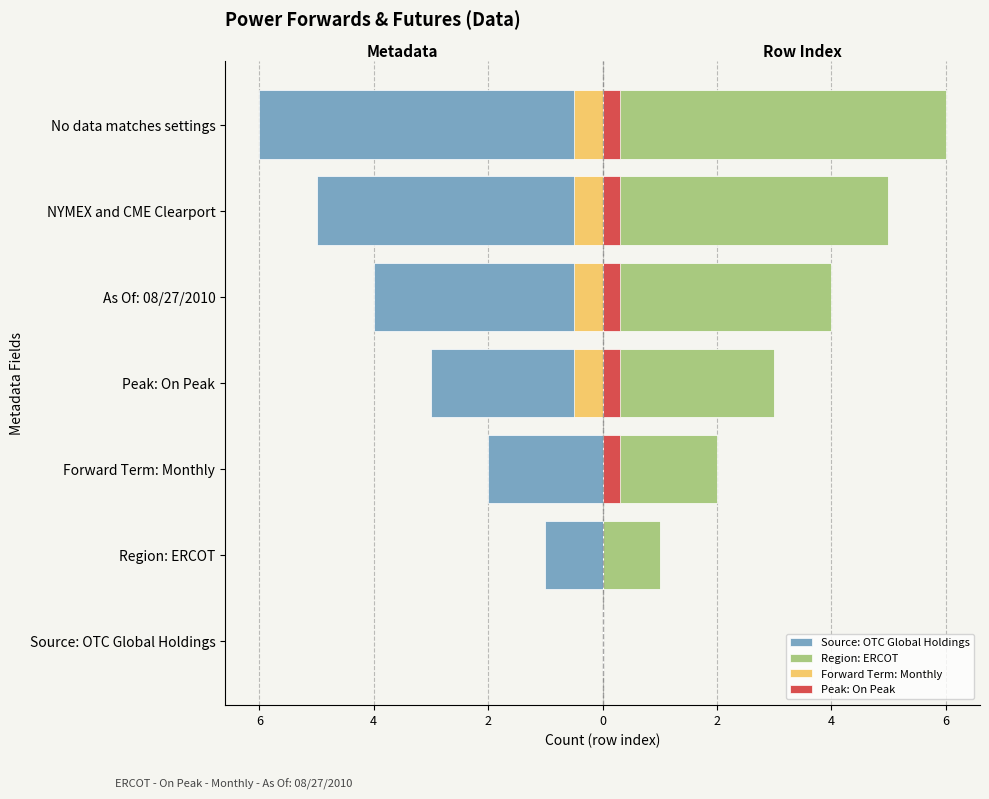

What is the sum of all Region: ERCOT values?

21.0